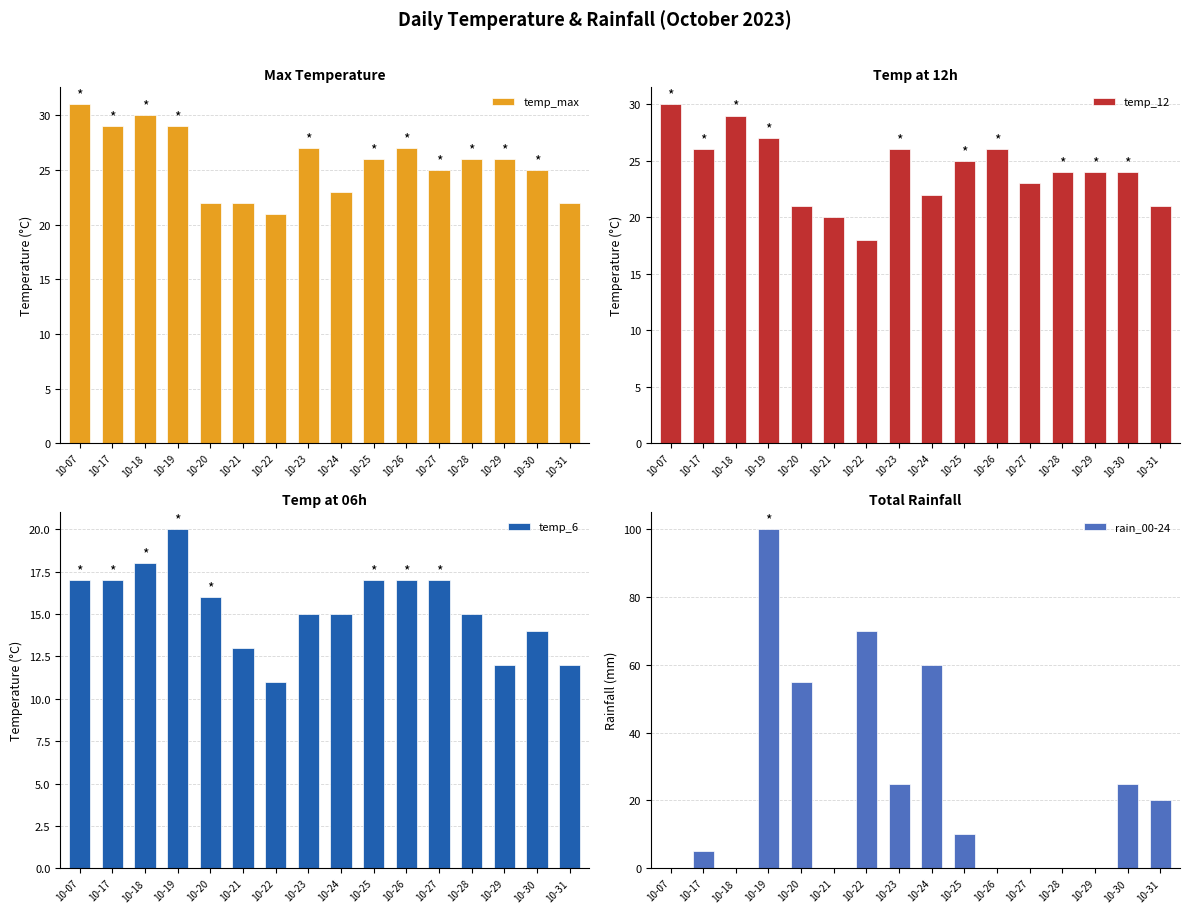

Does the chart contain stacked bars?

No